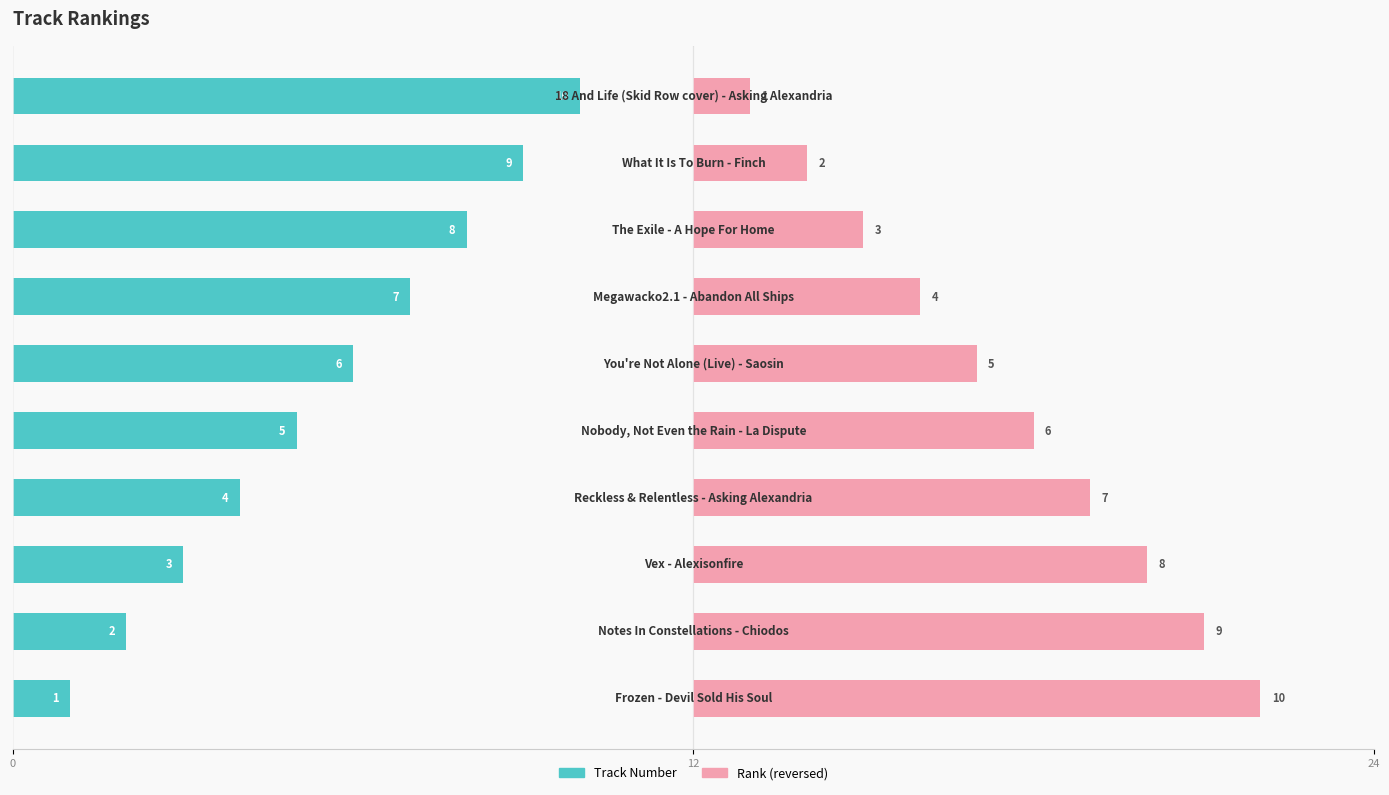

What is the minimum value for Track Number?

1